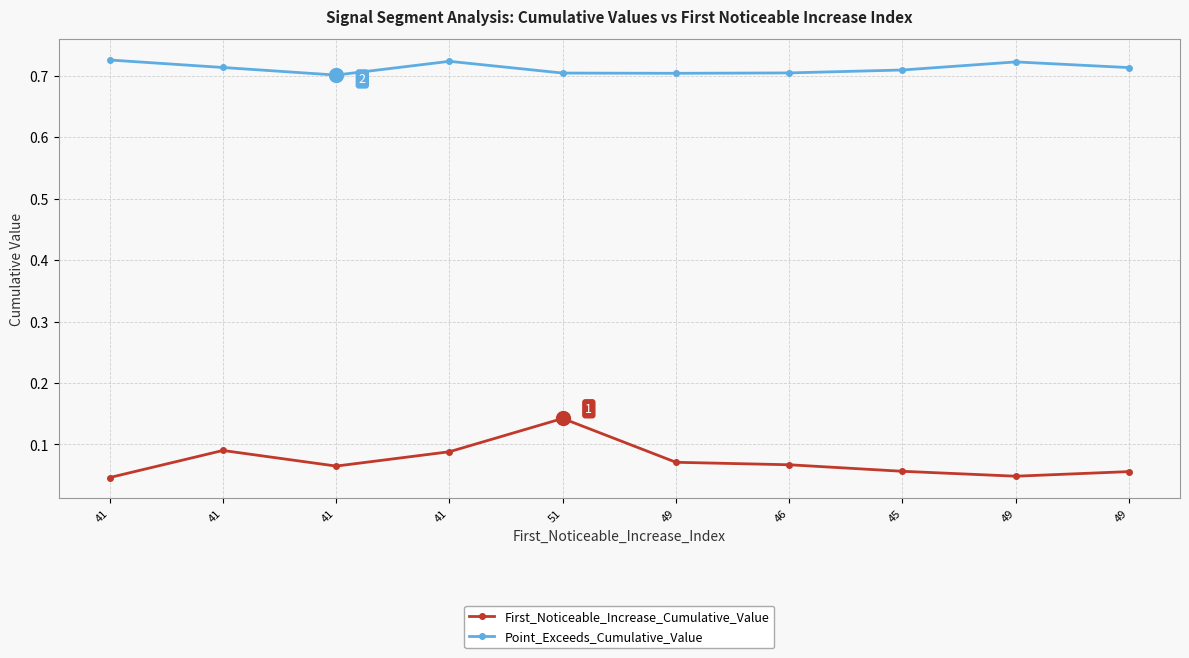

What are all the series names shown in the legend?

First_Noticeable_Increase_Cumulative_Value, Point_Exceeds_Cumulative_Value